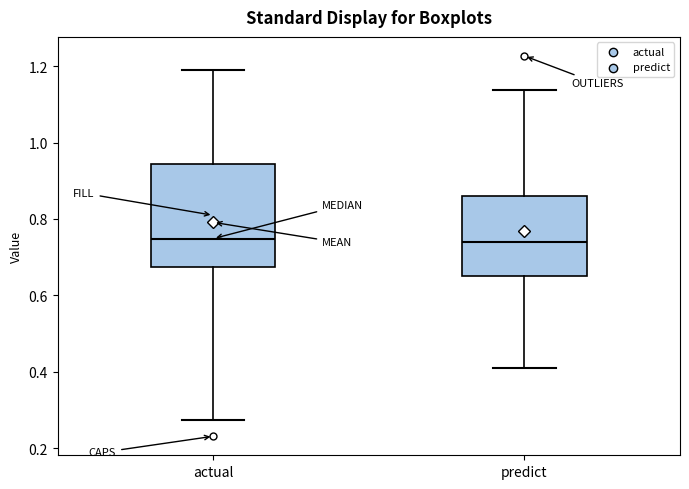

Reading left to right, transcribe this box plot: for each box, give where its median line is, the range the box spans, and where its two whiskers end, as read against the y-axis. The values are not printed on the chart, so give them approximately, as read against the axis.

actual: median 0.74, box 0.68 to 0.94, whiskers 0.28 to 1.20
predict: median 0.74, box 0.66 to 0.86, whiskers 0.42 to 1.14